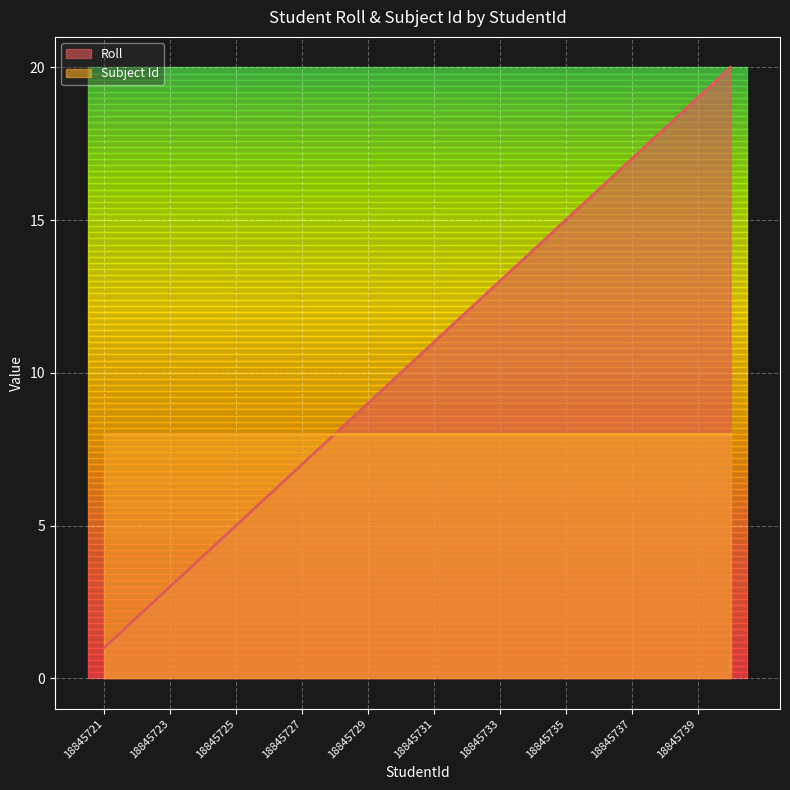

Reading left to right, list all the values displayed in this chart.

1	2	3	4	5	6	7	8	9	10	11	12	13	14	15	16	17	18	19	20